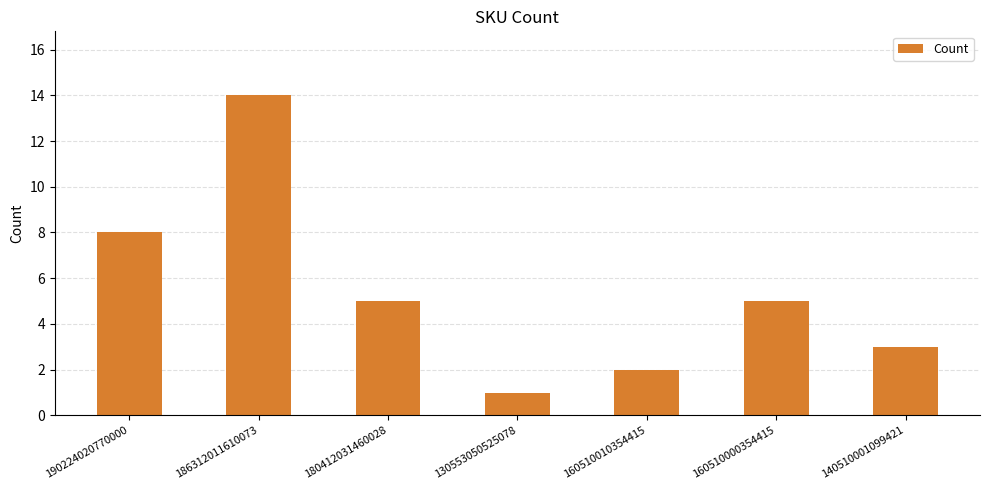

How many distinct data groups are displayed?

1